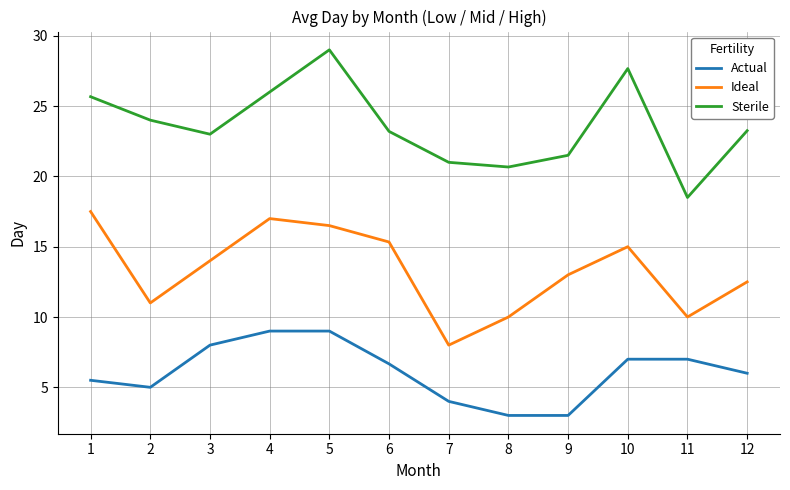

Which series has the largest range (max minus min)?

Sterile